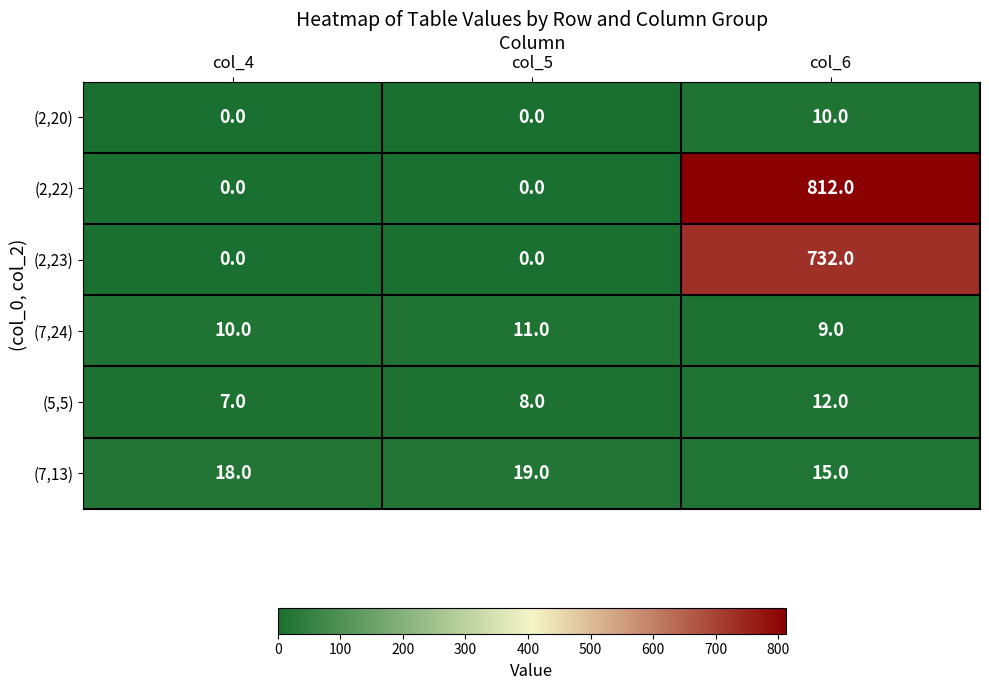

List the series in order of their peak value, highest first.

(2,22), (2,23), (7,13), (5,5), (7,24), (2,20)